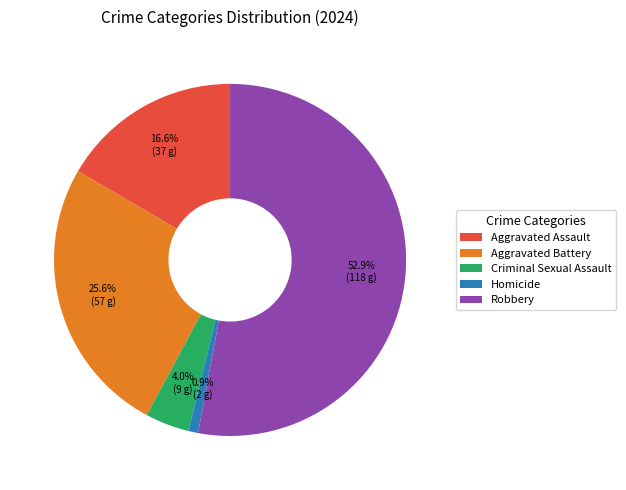

What percentage is the Robbery slice, to the nearest percent?

53%